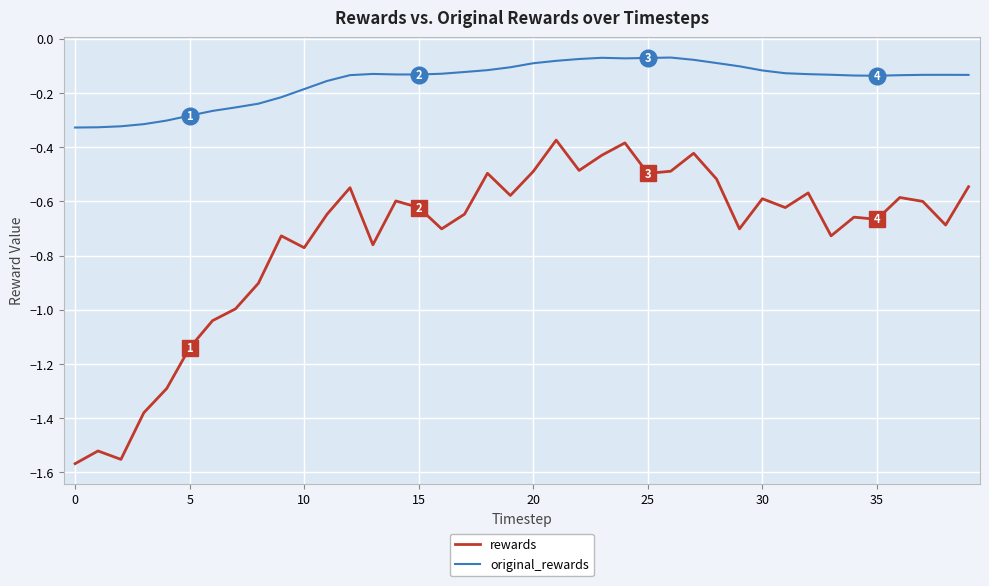

List the series in order of their peak value, highest first.

original_rewards, rewards